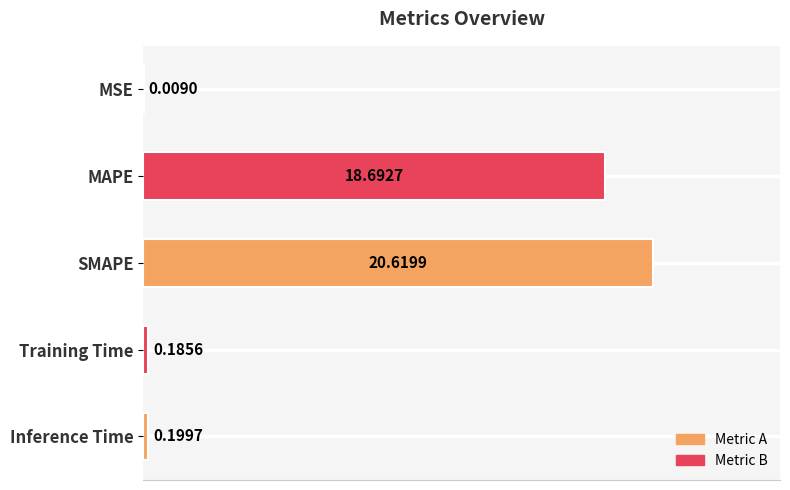

At which label is the value closest to 10?

MAPE